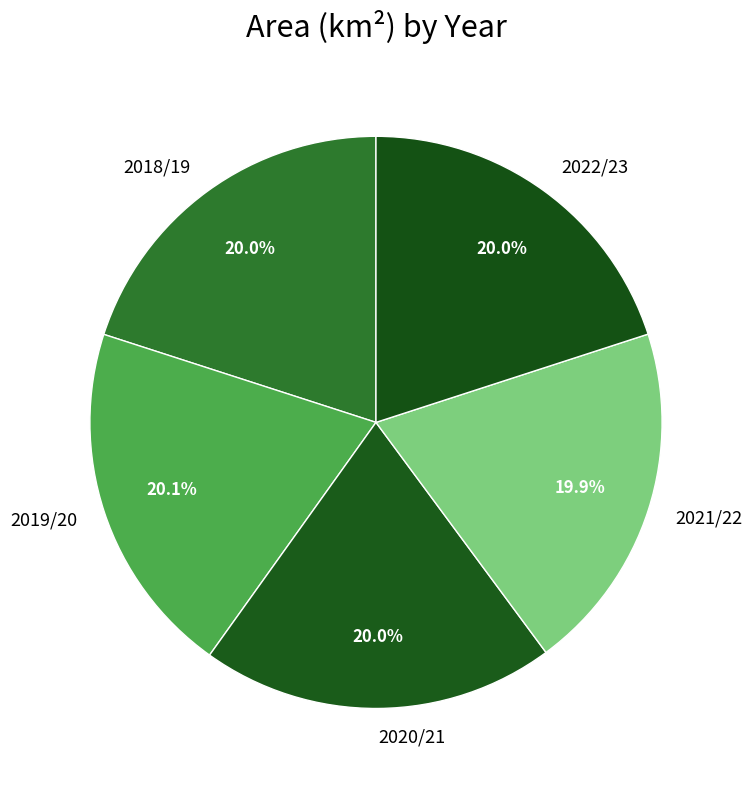

The 2018/19 slice represents 8% of the pie. True or false?

False